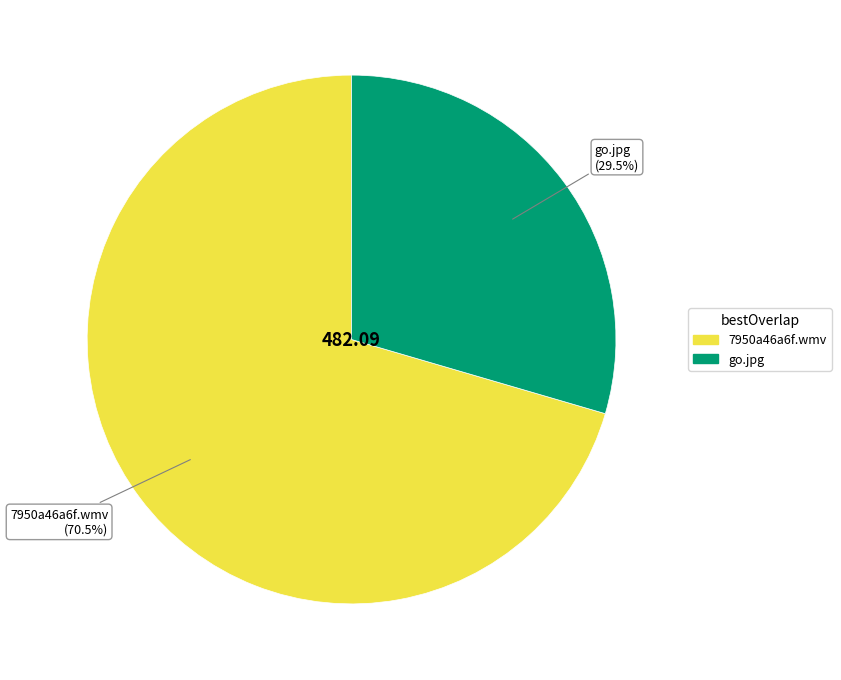

What is the ratio of the value at go.jpg to the value at 7950a46a6f.wmv?

0.4